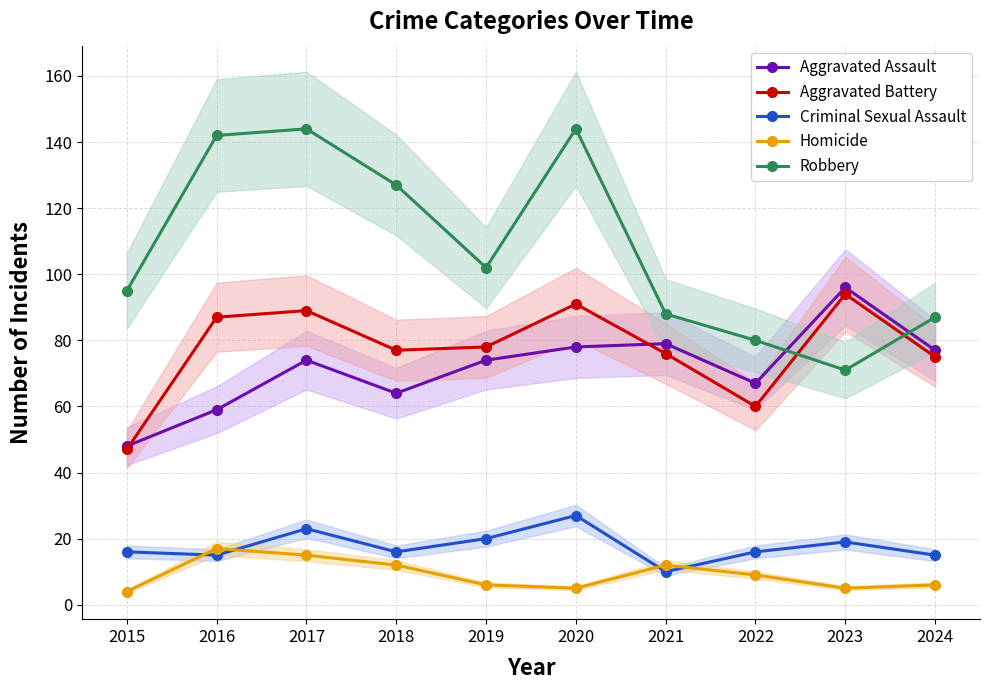

At which category does Aggravated Battery reach its first local peak?

2017